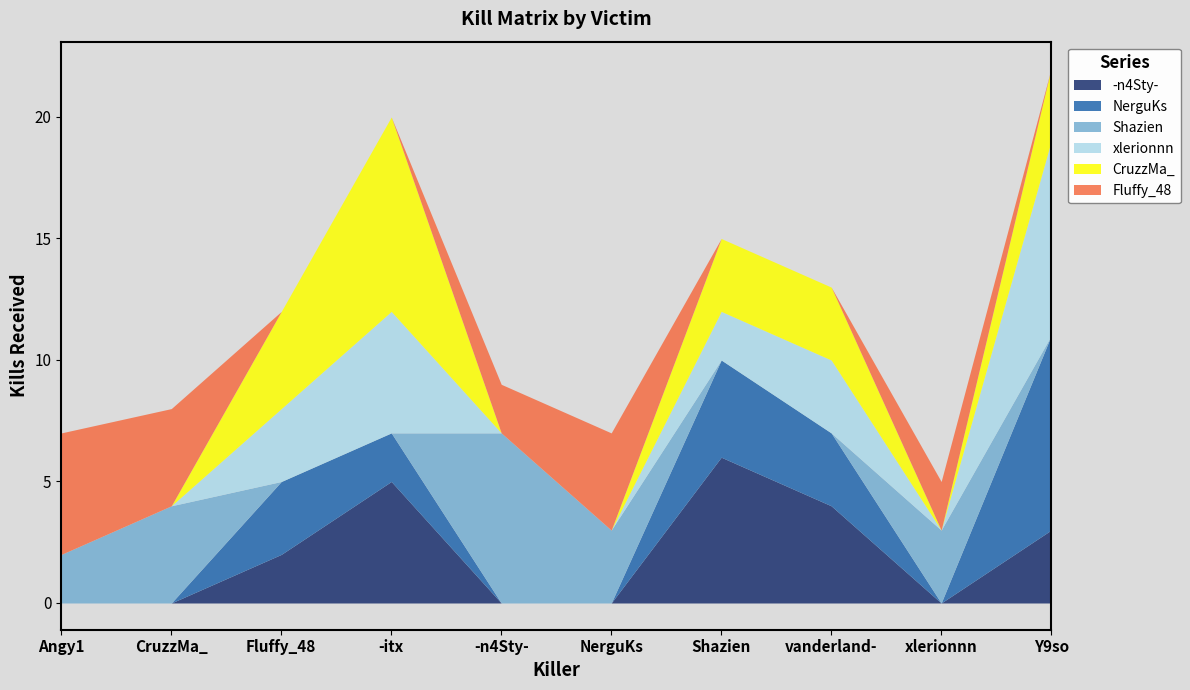

List the labels in order of CruzzMa_ value, largest first.

-itx, Fluffy_48, Shazien, vanderland-, Y9so, Angy1, CruzzMa_, -n4Sty-, NerguKs, xlerionnn